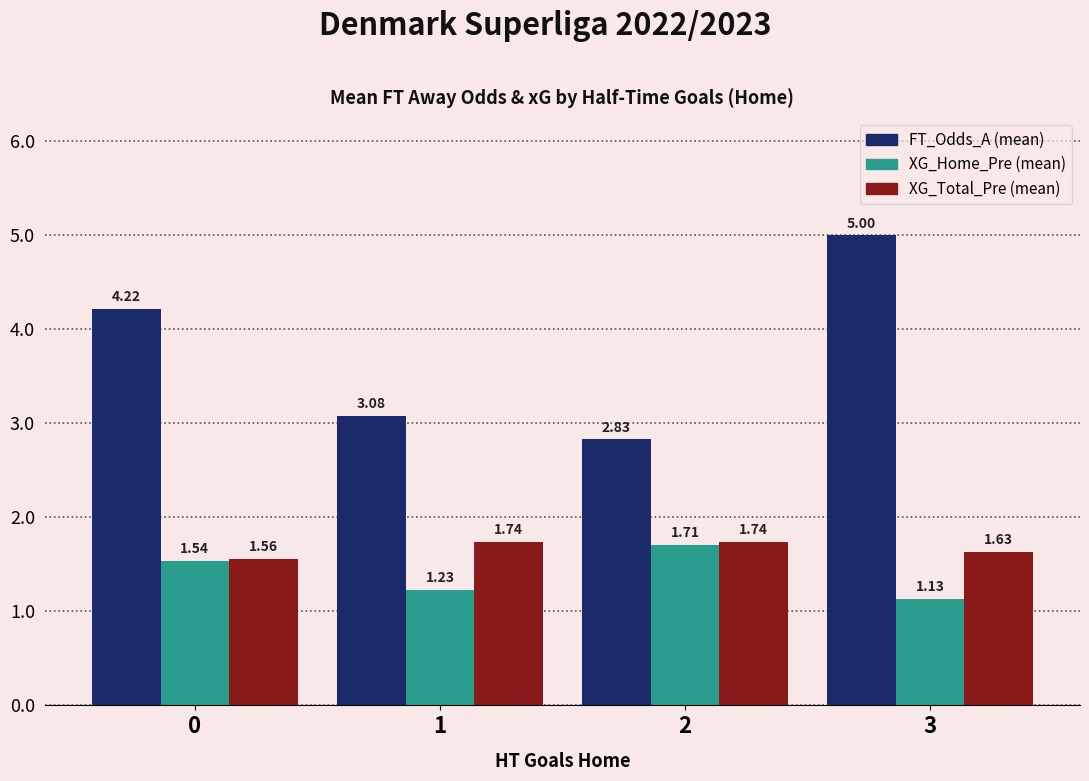

What is the sum of all FT_Odds_A (mean) values?

15.1